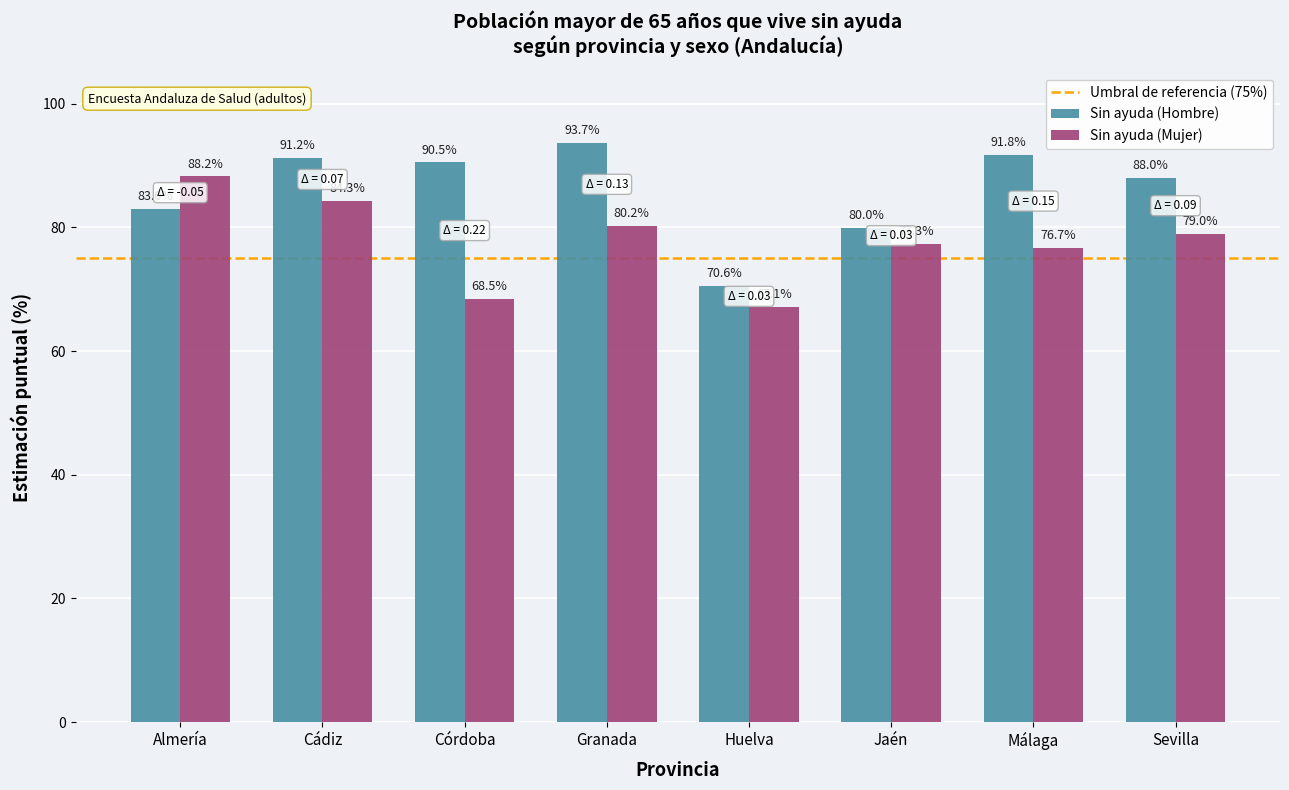

Where does the Sin ayuda (Hombre) series first go above 90?

Cádiz